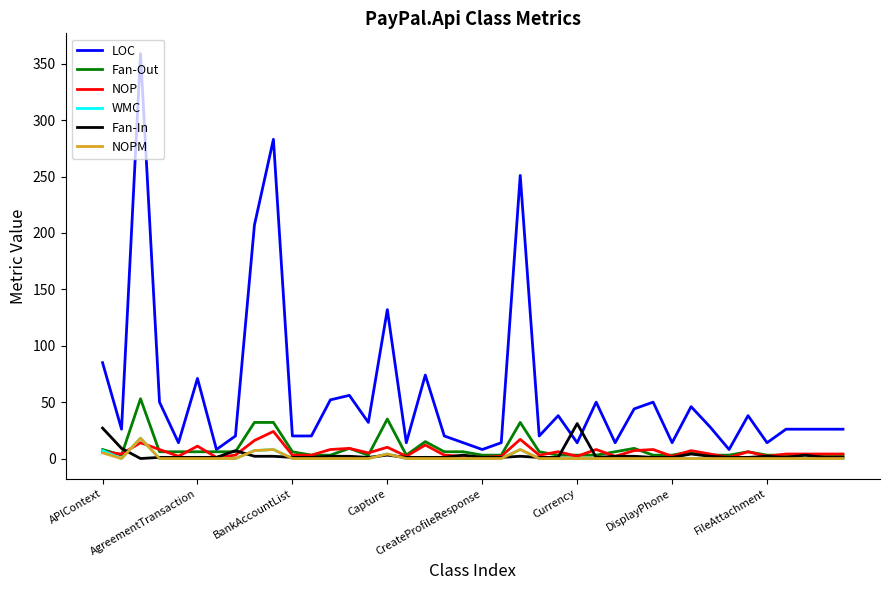

What is the maximum value for Fan-In?

31